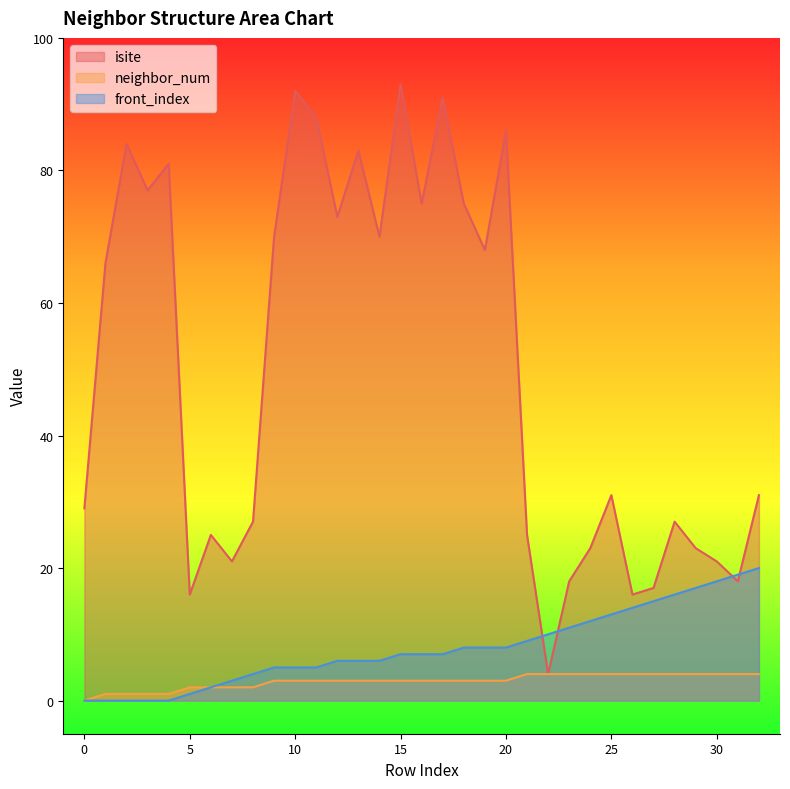

Between 27 and 19, which is larger?

19